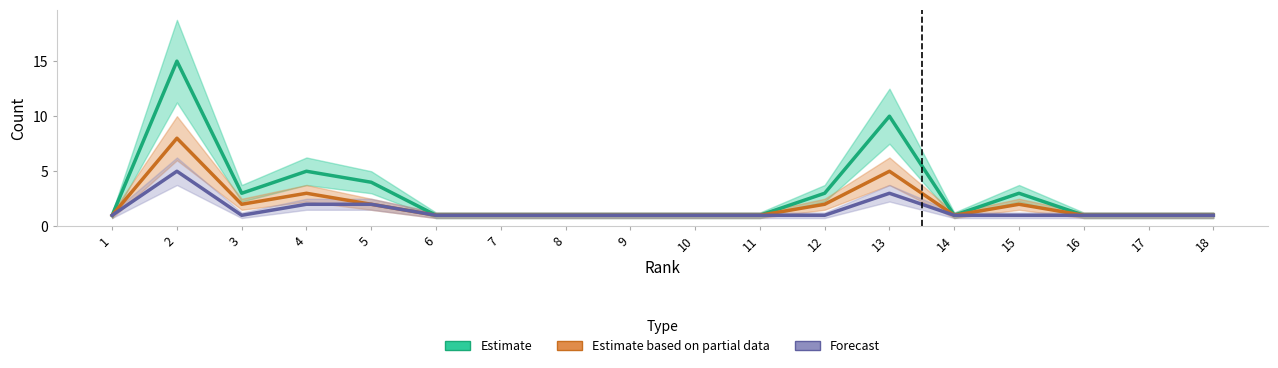

Between 17 and 2, which is larger?

2